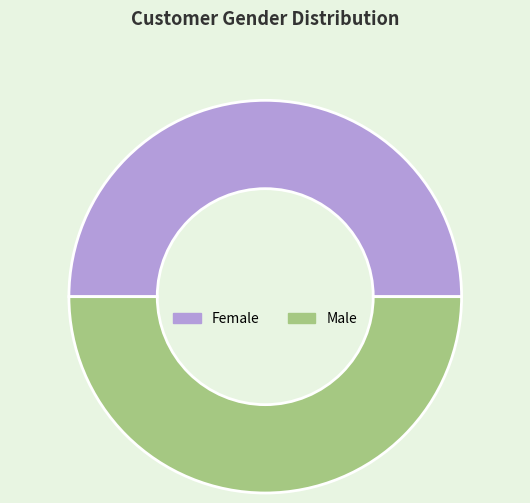

Do Male and Female together represent more than half of the pie?

Yes